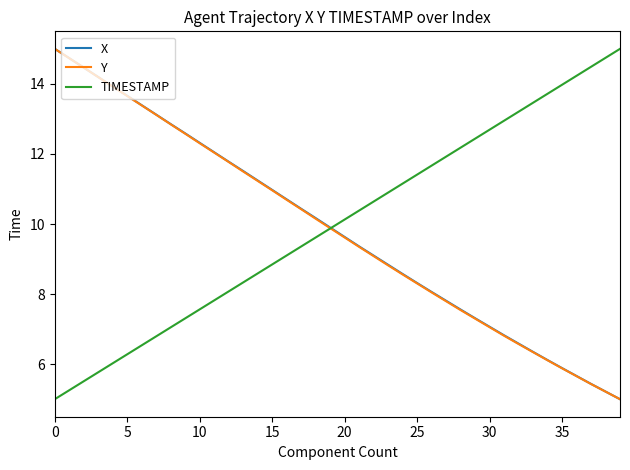

True or false: X has more than 1 interior local peaks.

False